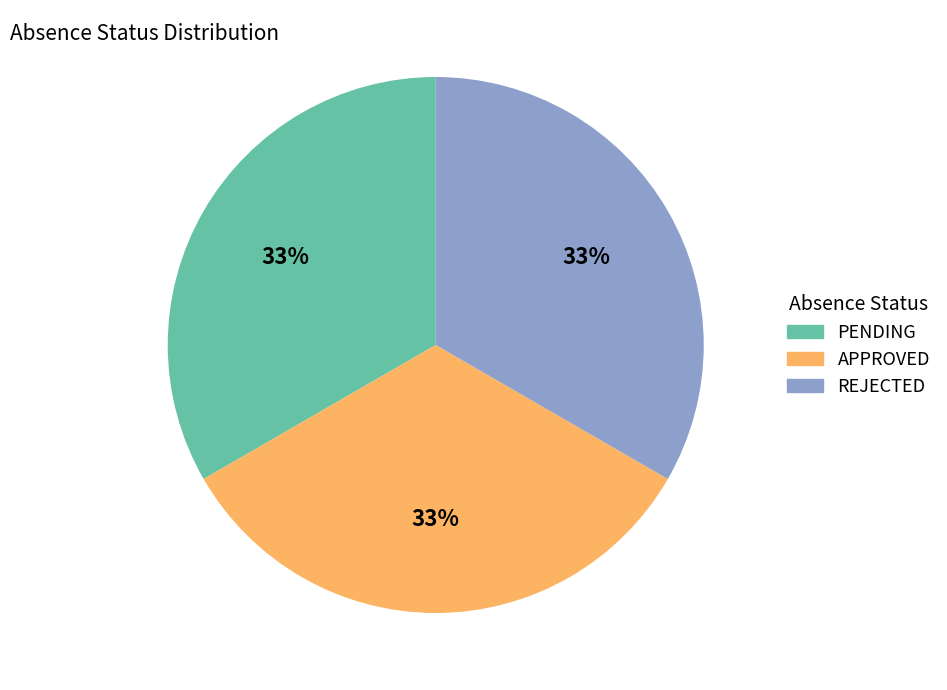

What percentage is the REJECTED slice, to the nearest percent?

33%